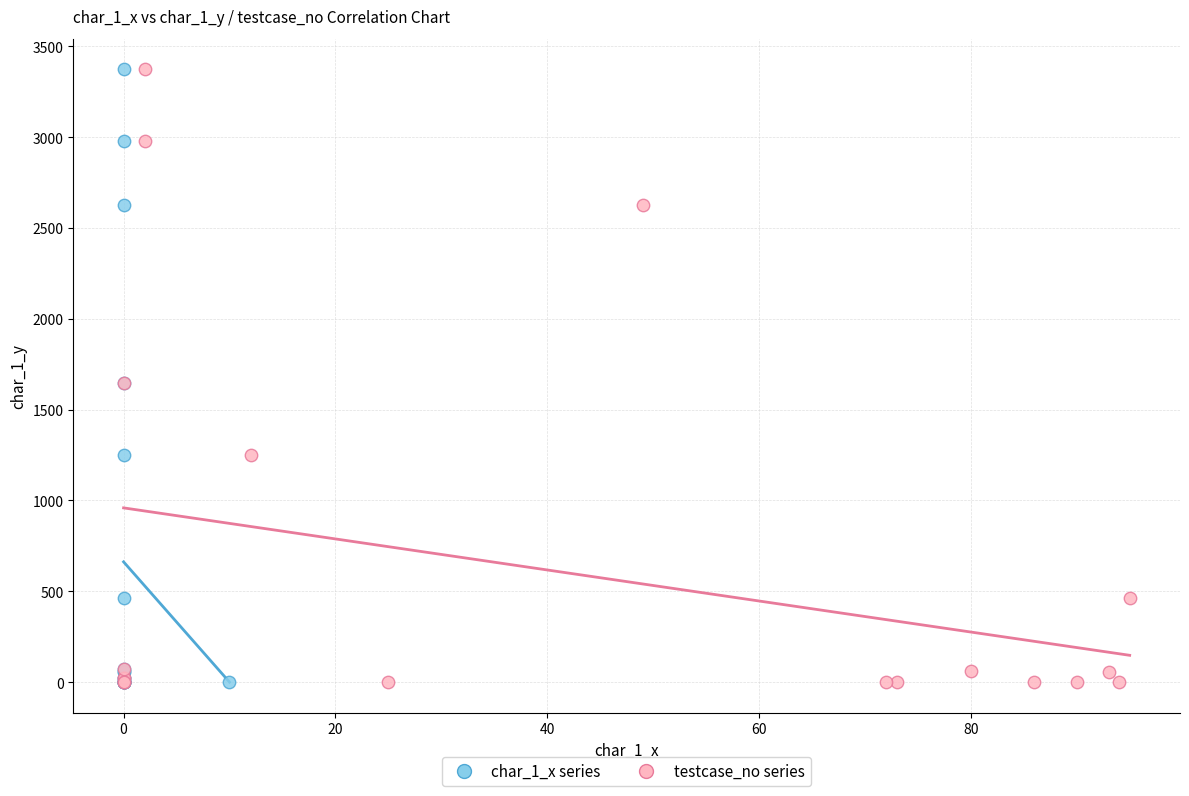

What are all the series names shown in the legend?

char_1_x series, testcase_no series